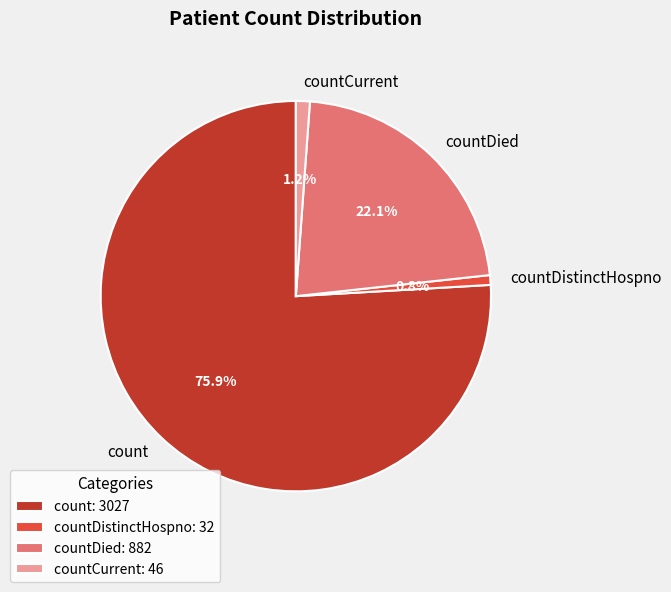

Which has a higher value, count: 3027 or countDistinctHospno: 32?

count: 3027